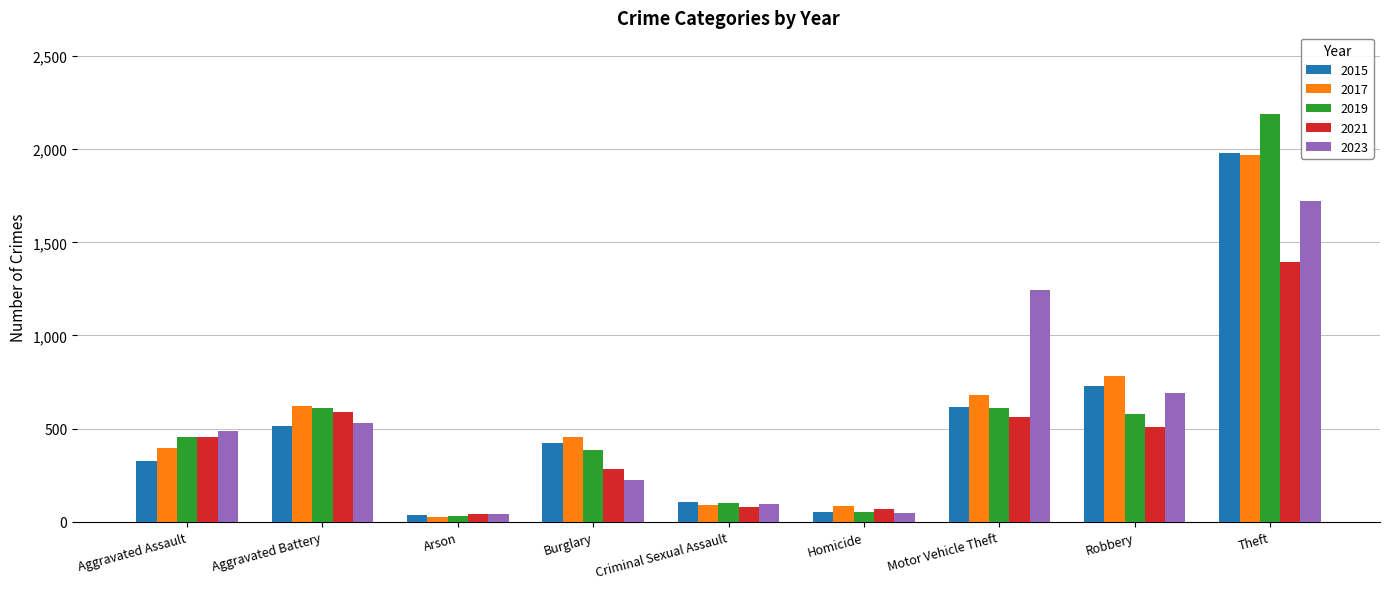

What is the difference between the maximum and minimum values in the 2015 series?

1946